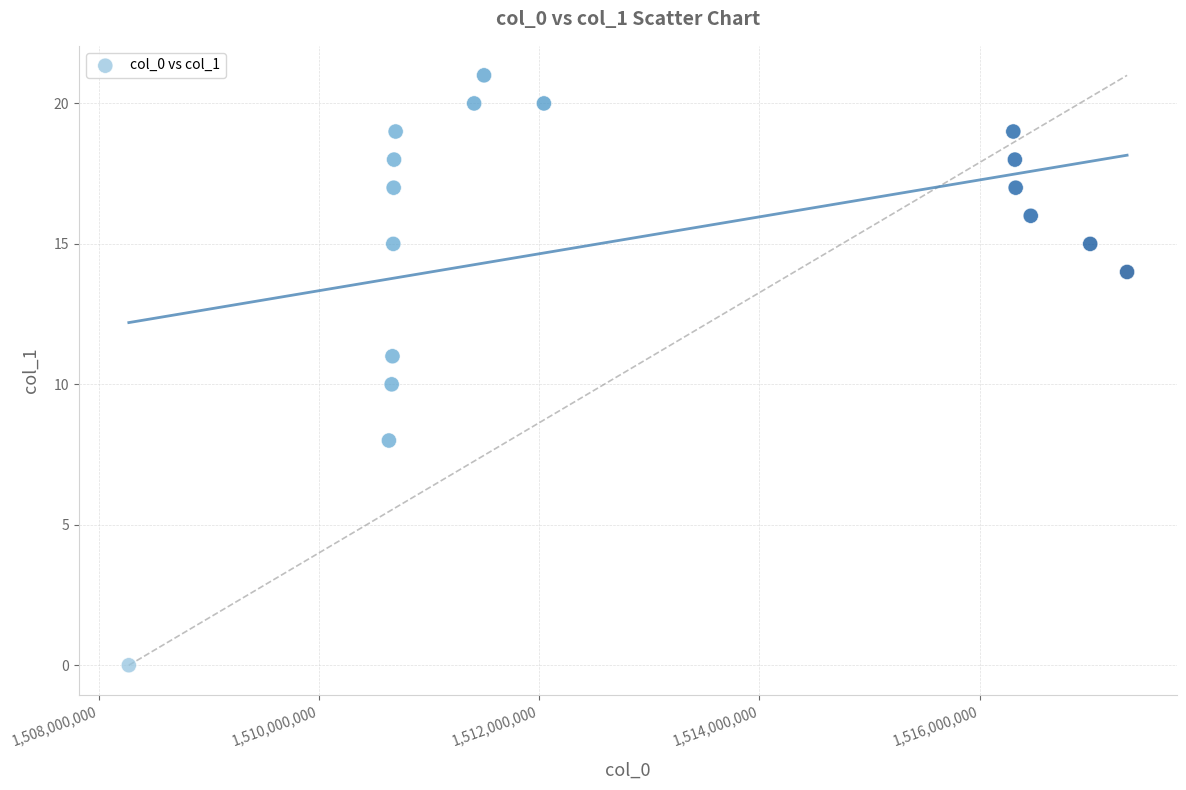

What is the range of Y values (max minus min)?

21